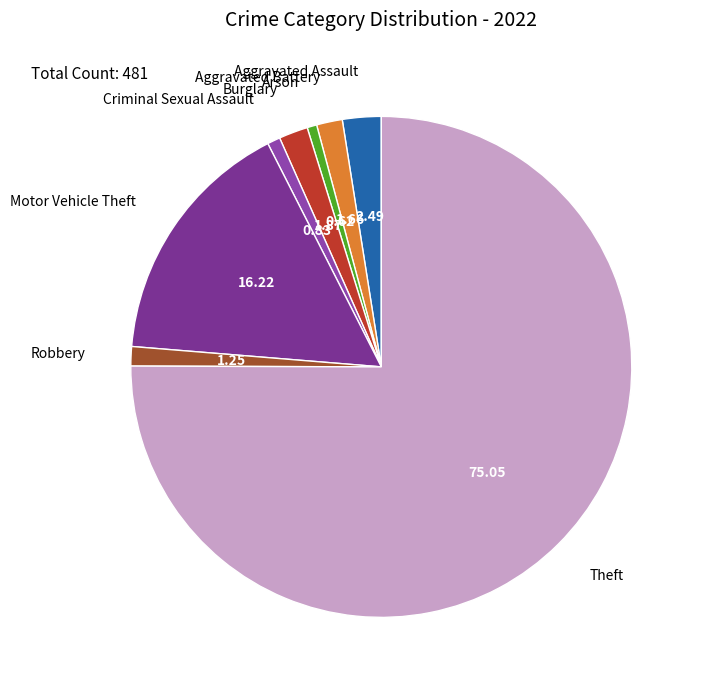

Count the number of slices in the pie.

8